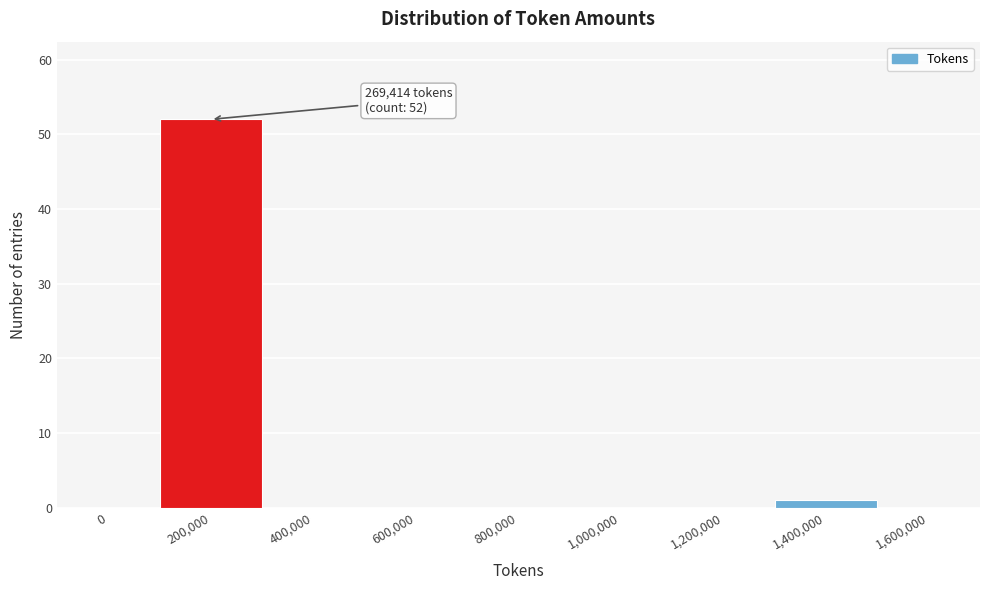

Reading left to right, list all the values displayed in this chart.

0=0	200,000=52	400,000=0	600,000=0	800,000=0	1,000,000=0	1,200,000=0	1,400,000=1	1,600,000=0